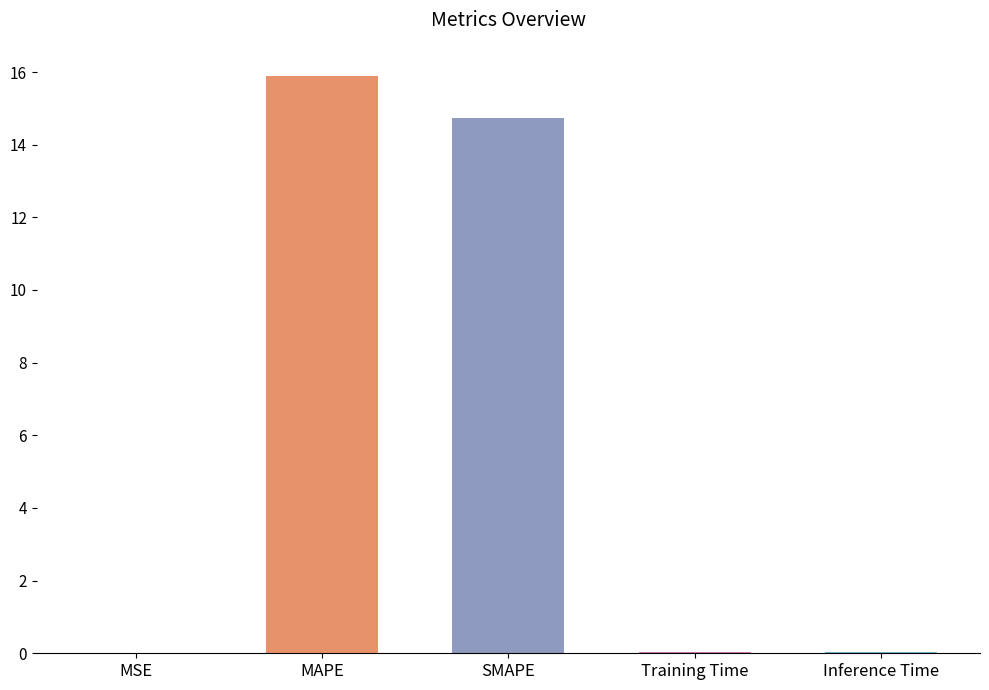

The chart shows a value of 14.7 at SMAPE. True or false?

True